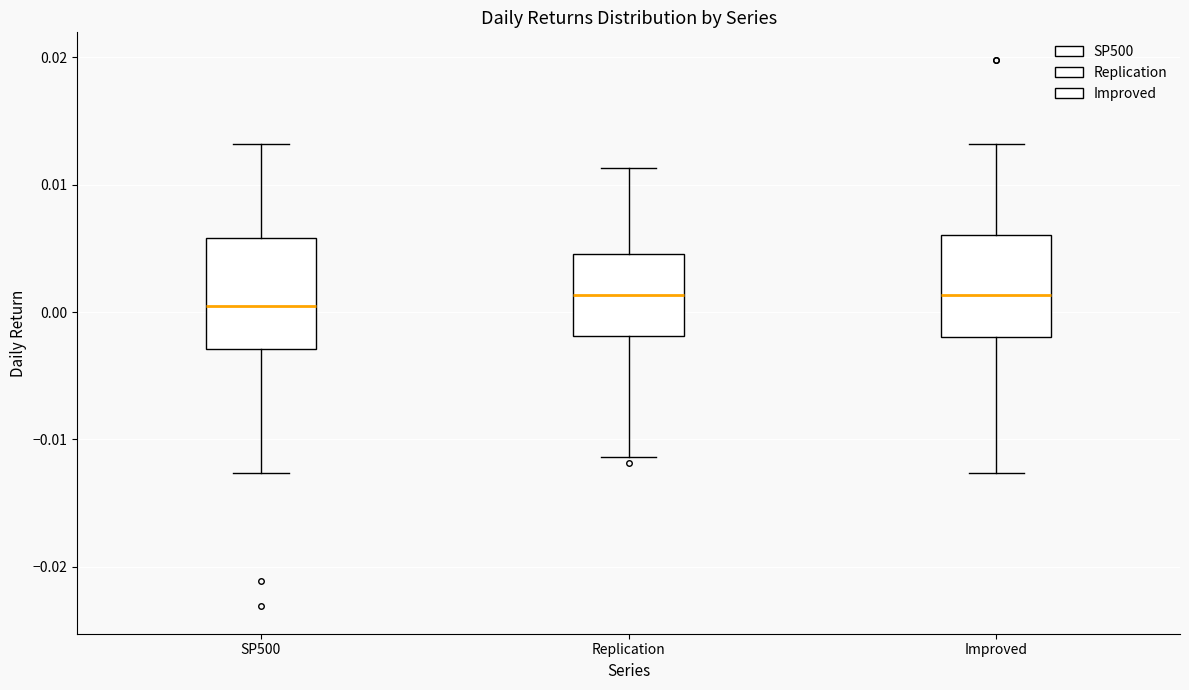

Reading left to right, transcribe this box plot: for each box, give where its median line is, the range the box spans, and where its two whiskers end, as read against the y-axis. The values are not printed on the chart, so give them approximately, as read against the axis.

SP500: median 0.000, box -0.003 to 0.006, whiskers -0.013 to 0.013
Replication: median 0.001, box -0.002 to 0.005, whiskers -0.011 to 0.011
Improved: median 0.001, box -0.002 to 0.006, whiskers -0.013 to 0.013